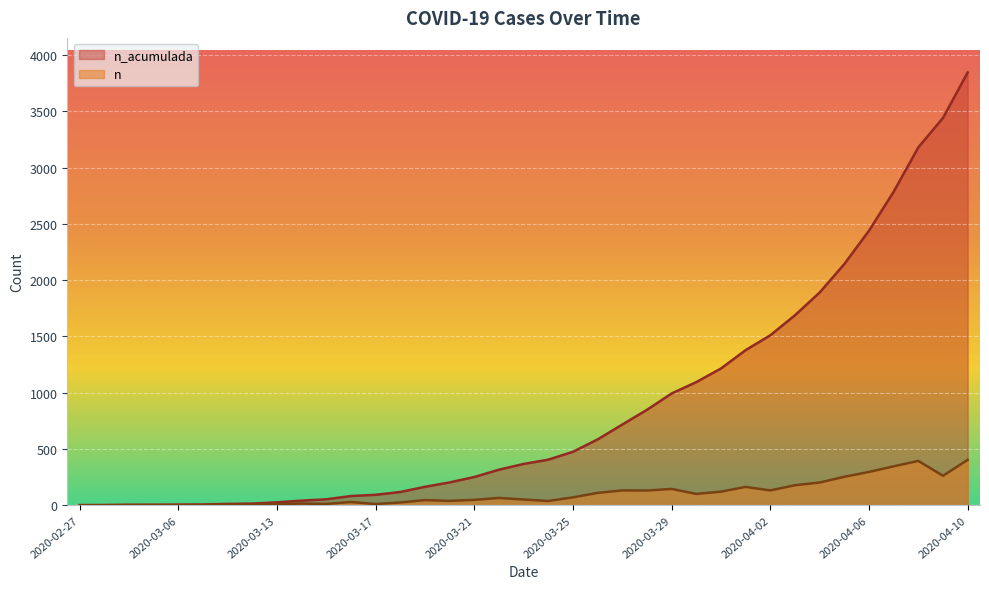

The value of n_acumulada at 2020-03-16 is 40. True or false?

False